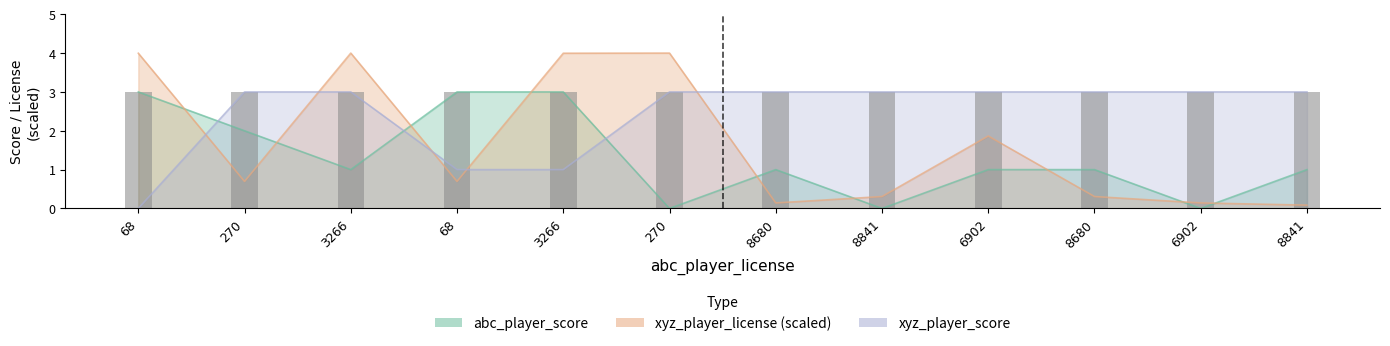

Reading left to right, list all the values displayed in this chart.

abc_player_score: 3.0	2.0	1.0	3.0	3.0	0.0	1.0	0.0	1.0	1.0	0.0	1.0
xyz_player_score: 0.0	3.0	3.0	1.0	1.0	3.0	3.0	3.0	3.0	3.0	3.0	3.0
xyz_player_license: 4.0	0.7	4.0	0.7	4.0	4.0	0.1	0.3	1.9	0.3	0.1	0.1